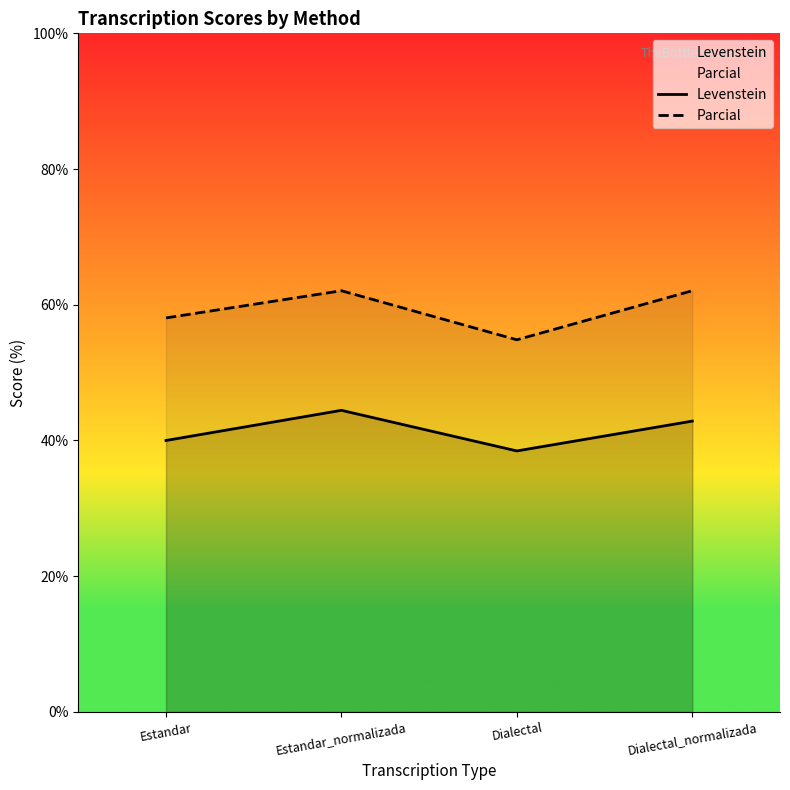

What are all the series names shown in the legend?

Levenstein, Parcial